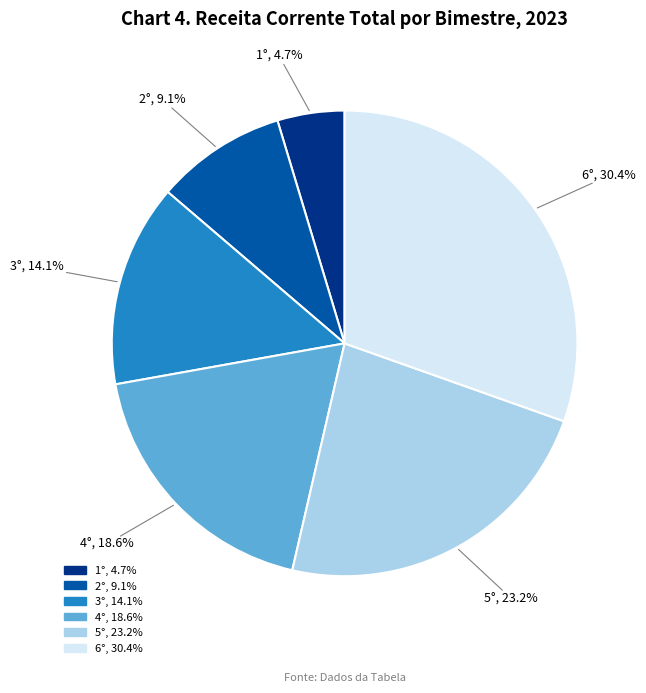

How many segments does this pie chart have?

6